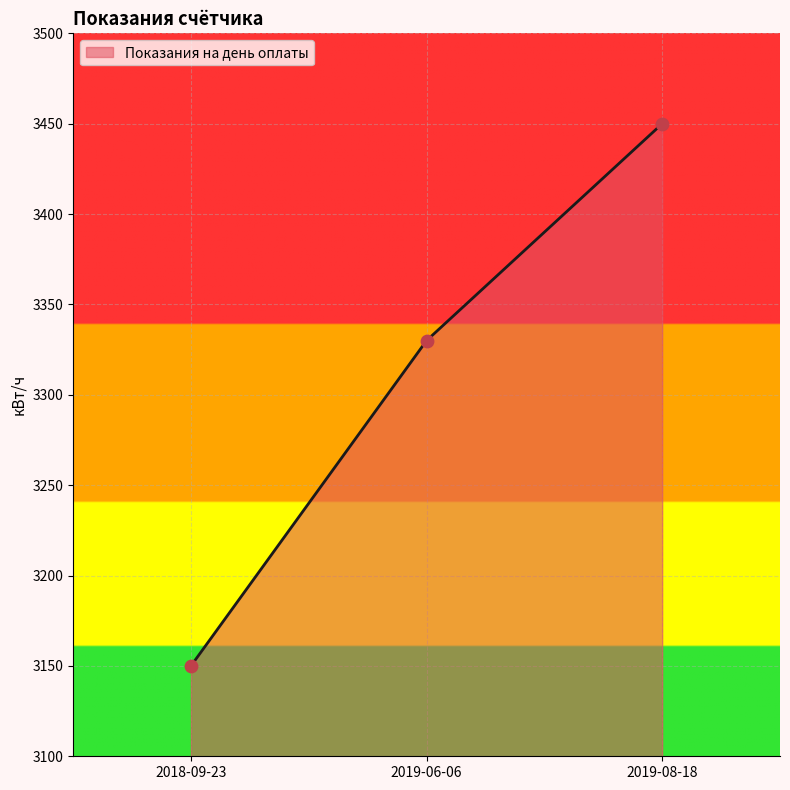

Approximately how many times larger is the value at 2018-09-23 compared to 2019-06-06?

0.9